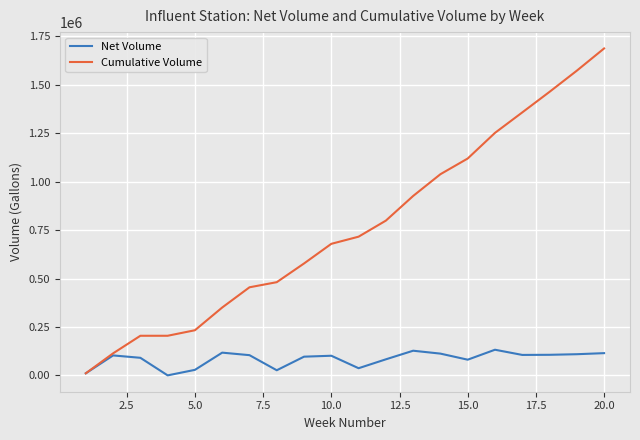

Which series has the largest total across all categories?

Cumulative Volume